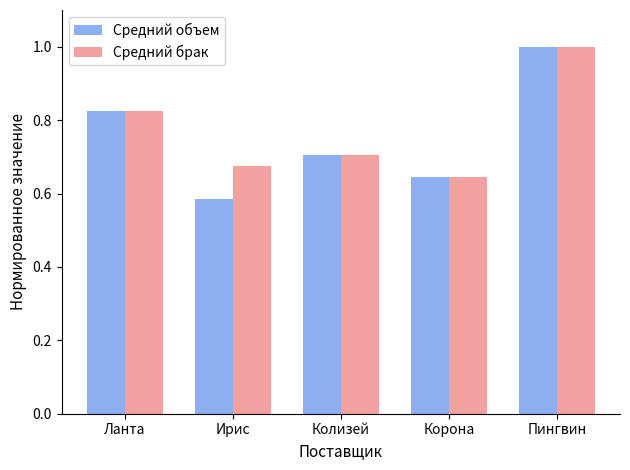

What is the label of the 1st bar from the left?

Ланта